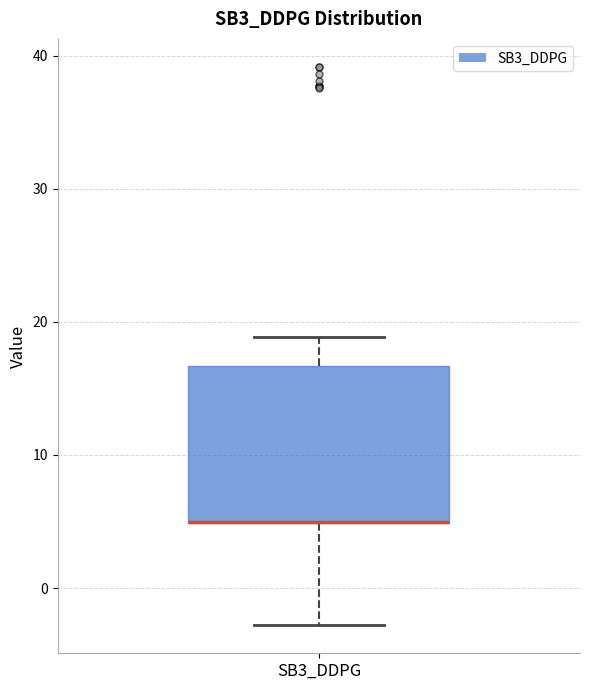

Read this box plot against the y-axis: the position of the median line, the range covered by the box, and the ends of both whiskers. The values are not printed on the chart, so give them approximately, as read against the axis.

median 5 (drawn on the box's lower edge), box 5 to 17, whiskers -3 to 19